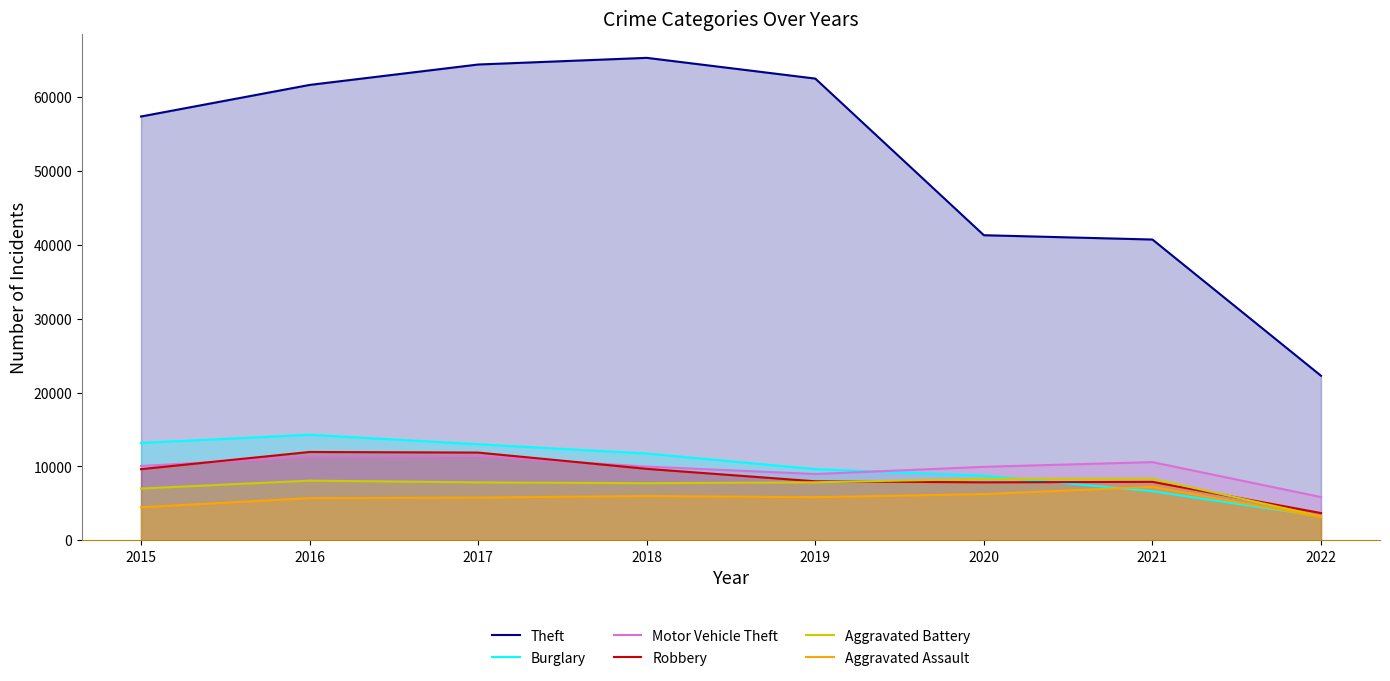

At which label does Theft first exceed 61618?

2017